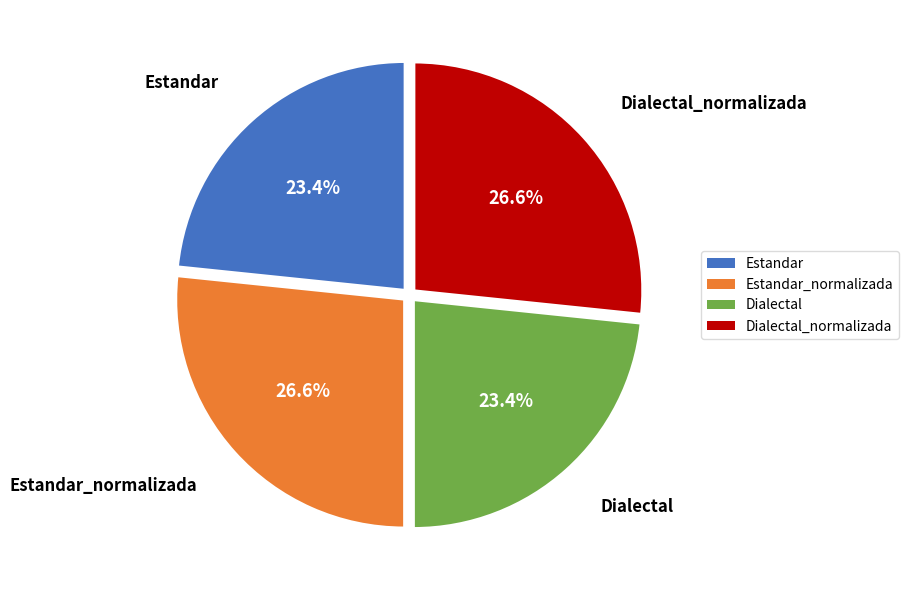

Approximately how many times larger is the value at Dialectal compared to Estandar_normalizada?

0.9